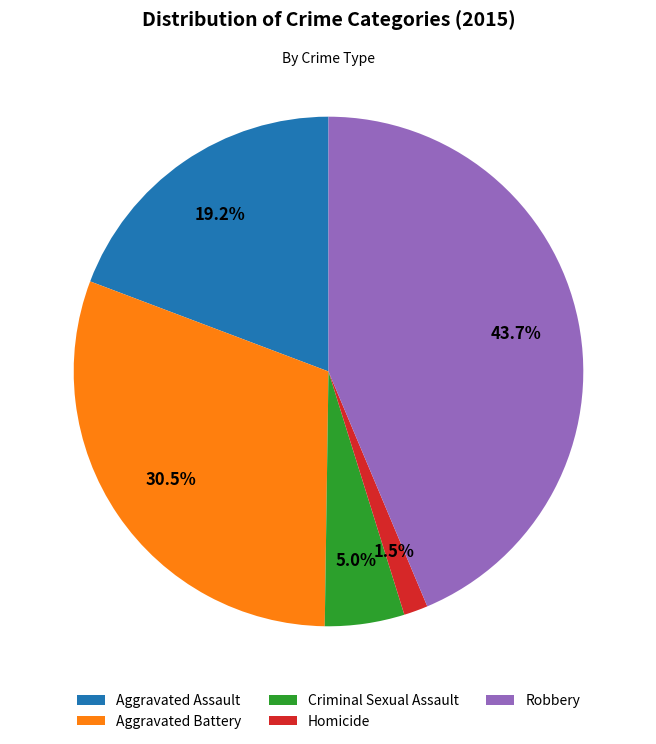

What percentage is the Criminal Sexual Assault slice, to the nearest percent?

5%